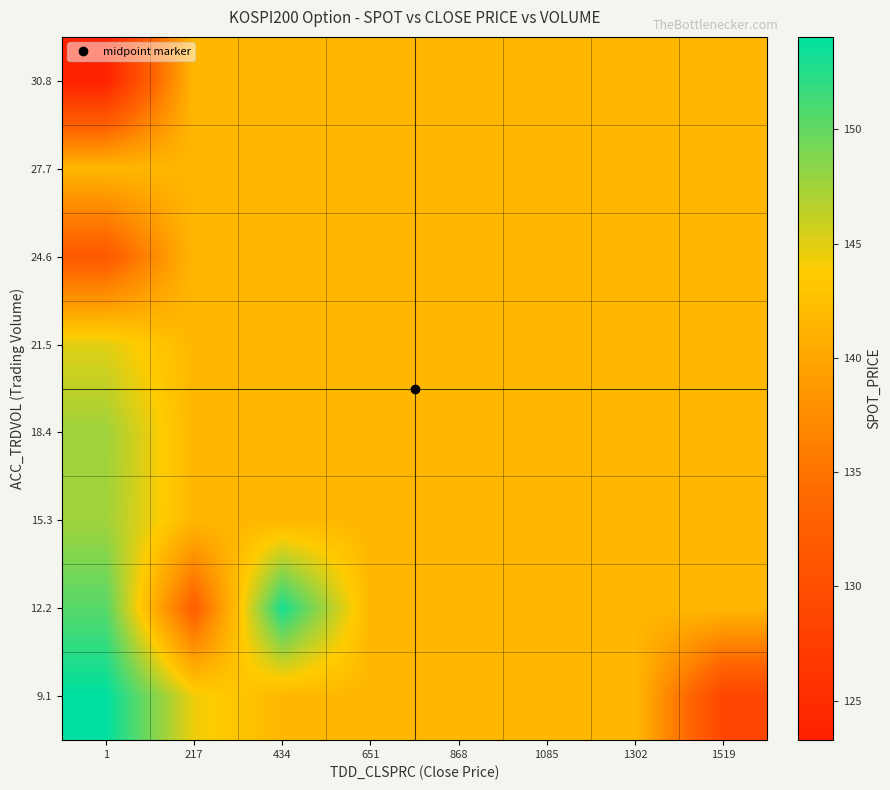

Reading left to right, list all the values displayed in this chart.

9.1: 1=154.0	217=144.4	434=141.7	651=141.7	868=141.7	1085=141.7	1302=141.7	1519=128.7
12.2: 1=150.5	217=132.4	434=153.1	651=141.7	868=141.7	1085=141.7	1302=141.7	1519=141.7
15.3: 1=147.5	217=141.7	434=141.7	651=141.7	868=141.7	1085=141.7	1302=141.7	1519=141.7
18.4: 1=147.7	217=141.7	434=141.7	651=141.7	868=141.7	1085=141.7	1302=141.7	1519=141.7
21.5: 1=145.0	217=141.7	434=141.7	651=141.7	868=141.7	1085=141.7	1302=141.7	1519=141.7
24.6: 1=131.7	217=141.7	434=141.7	651=141.7	868=141.7	1085=141.7	1302=141.7	1519=141.7
27.7: 1=141.7	217=141.7	434=141.7	651=141.7	868=141.7	1085=141.7	1302=141.7	1519=141.7
30.8: 1=123.3	217=141.7	434=141.7	651=141.7	868=141.7	1085=141.7	1302=141.7	1519=141.7